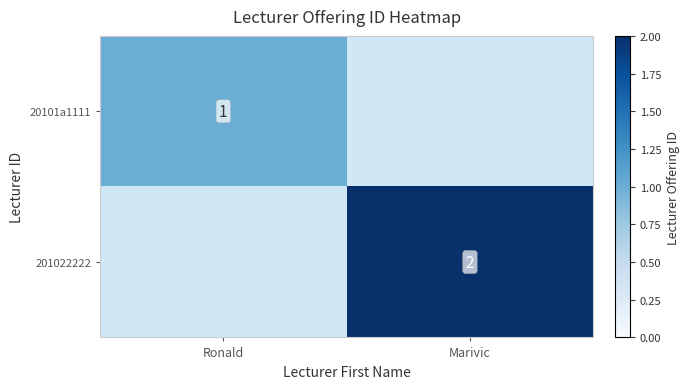

The 201022222 series shows 3 at Marivic. True or false?

False